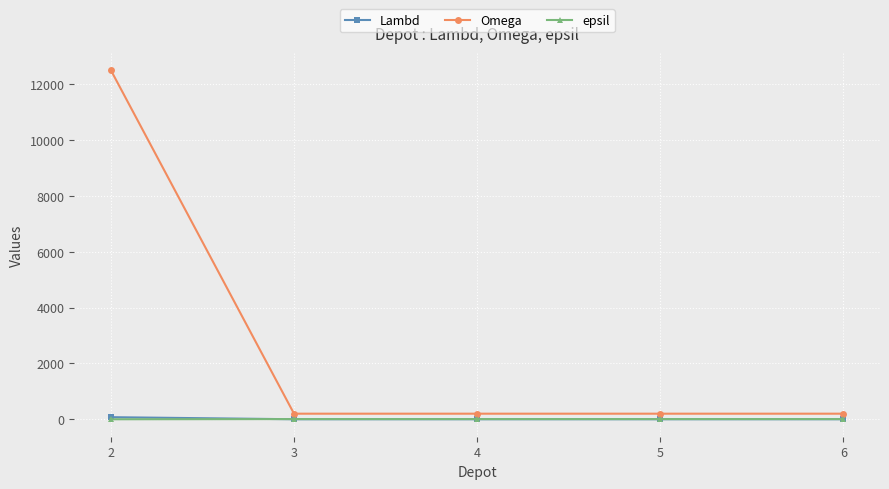

What is the average value of the Omega series?

2660